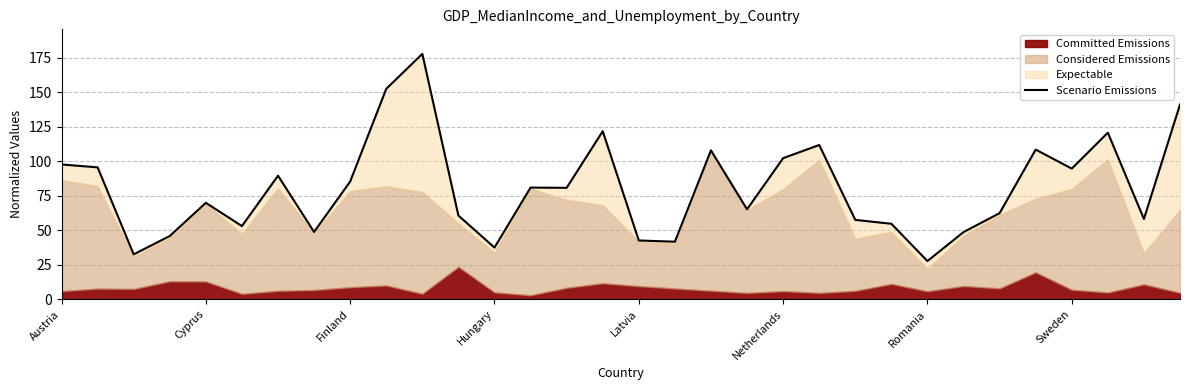

How many lines are shown in the chart?

1